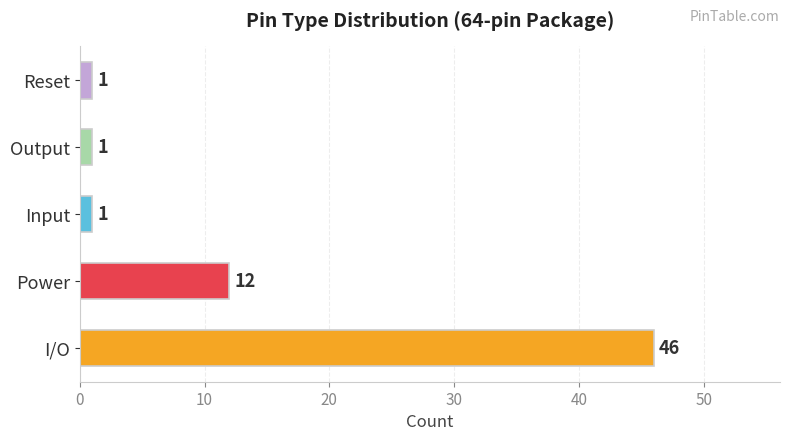

What is the sum of all values?

61